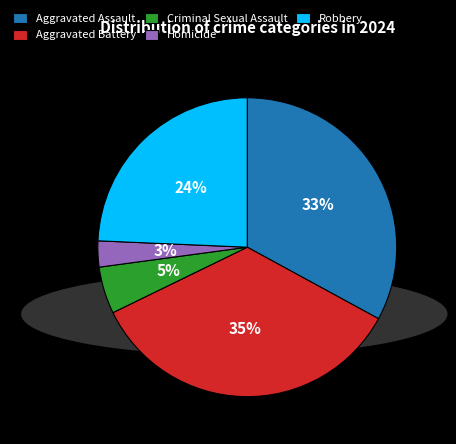

To the nearest percent, what is the difference between the largest and smallest slice percentages?

32%